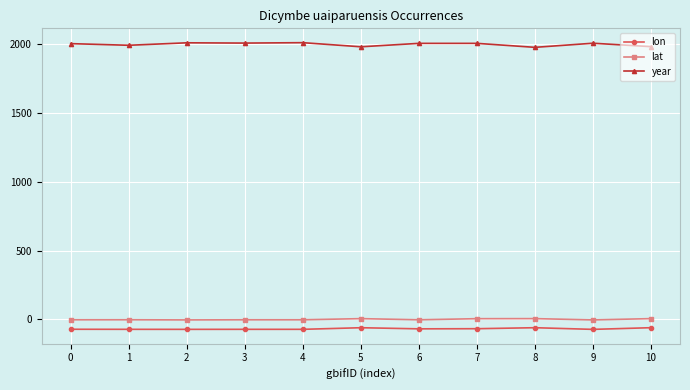

The value of lon at 1 is -73.4. True or false?

True